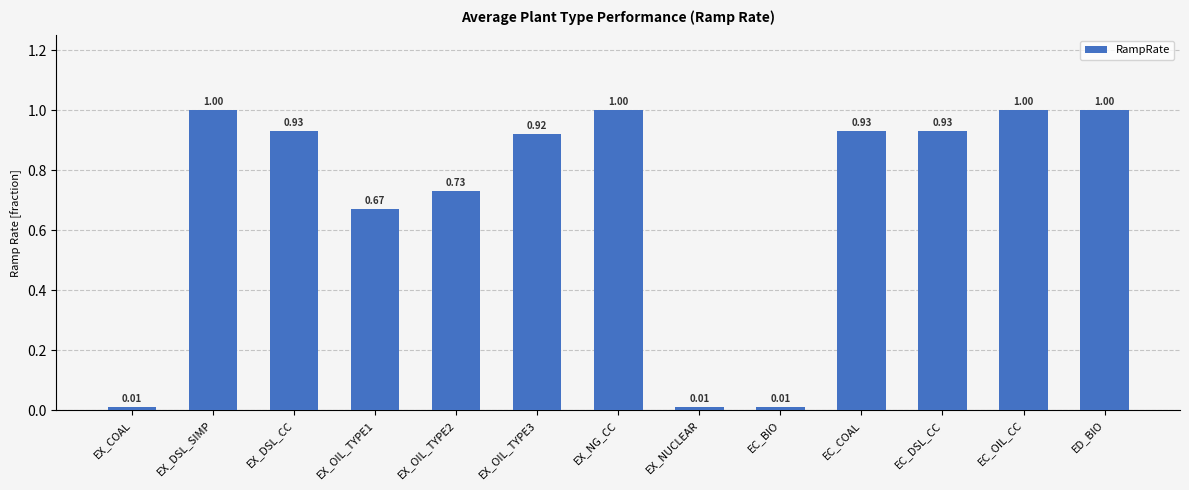

What is the label of the 5th bar from the right?

EC_BIO